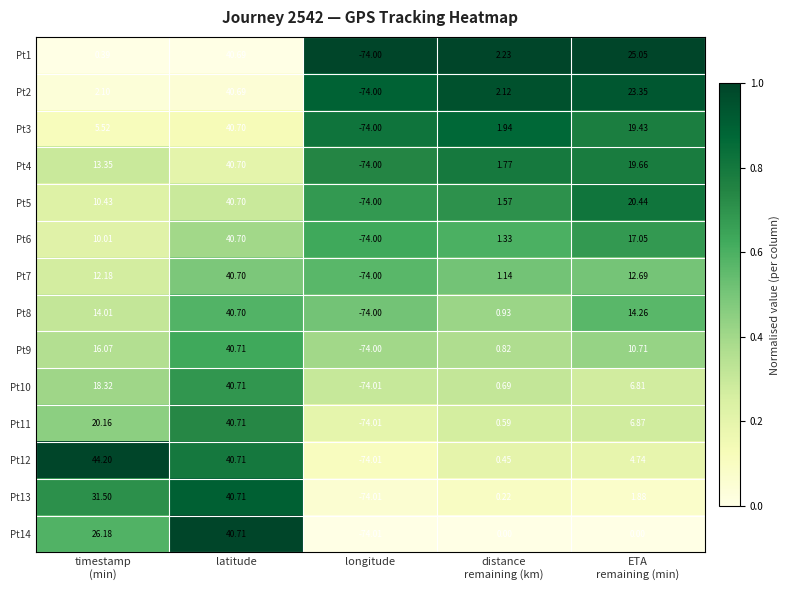

At which label does Pt9 reach its minimum?

longitude